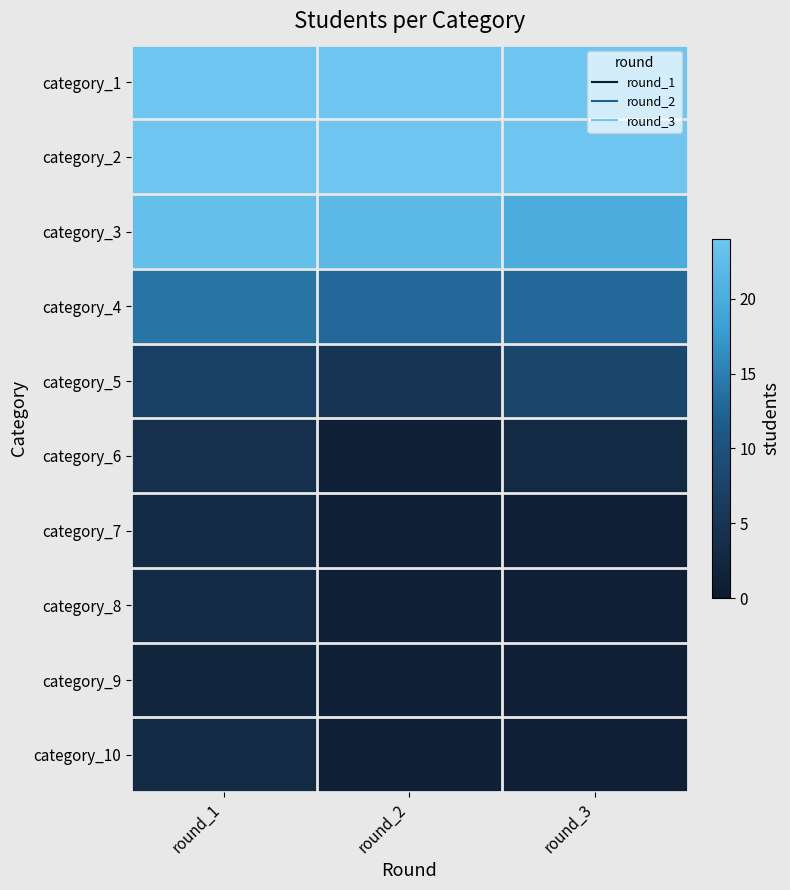

At which category does the chart reach its peak across all series?

round_1